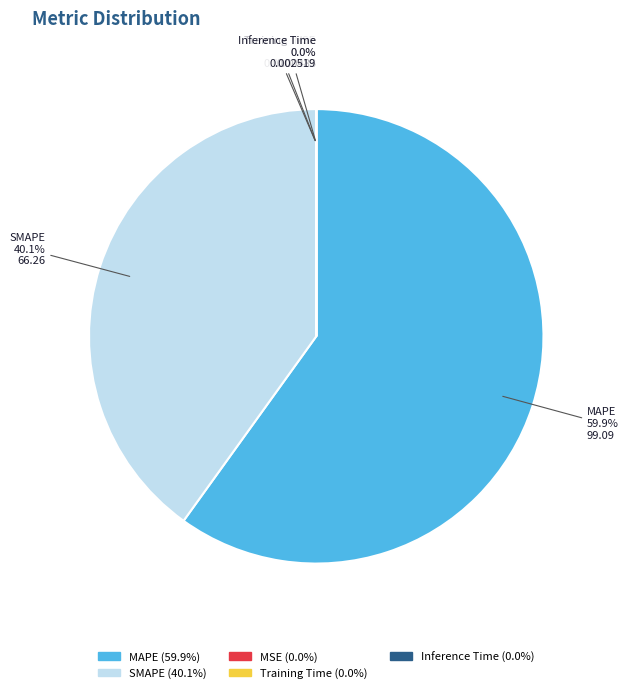

To the nearest percent, what percentage of the pie is MAPE?

60%